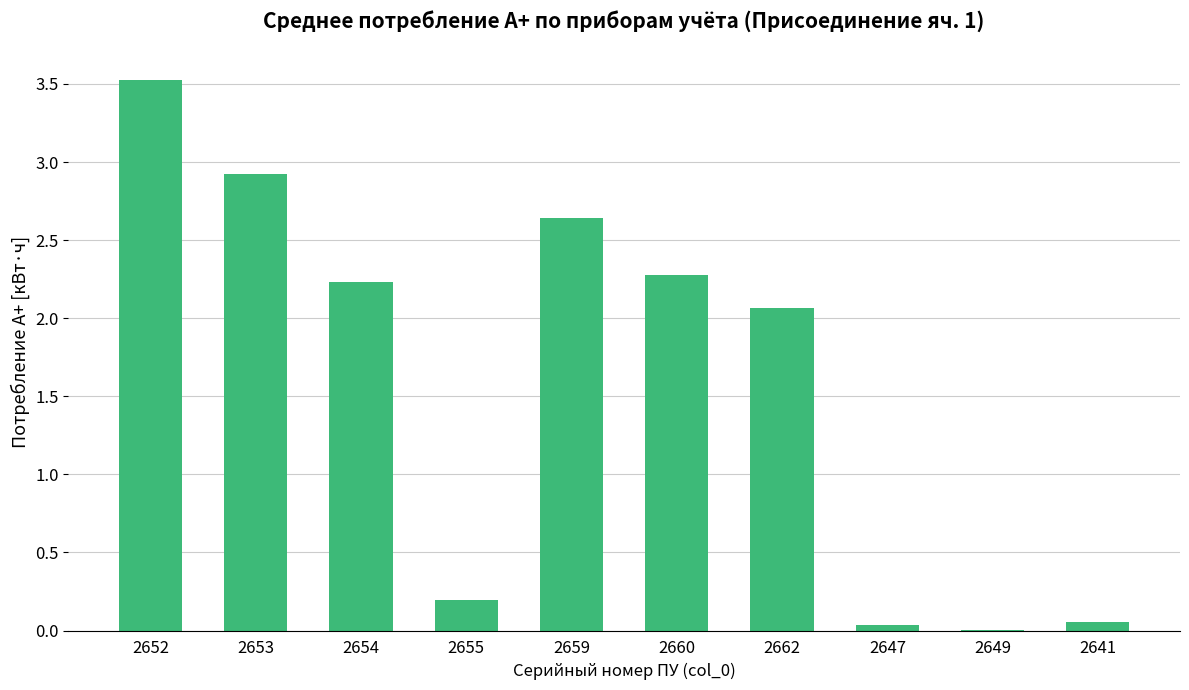

Where is the data nearest to the value 1?

2655